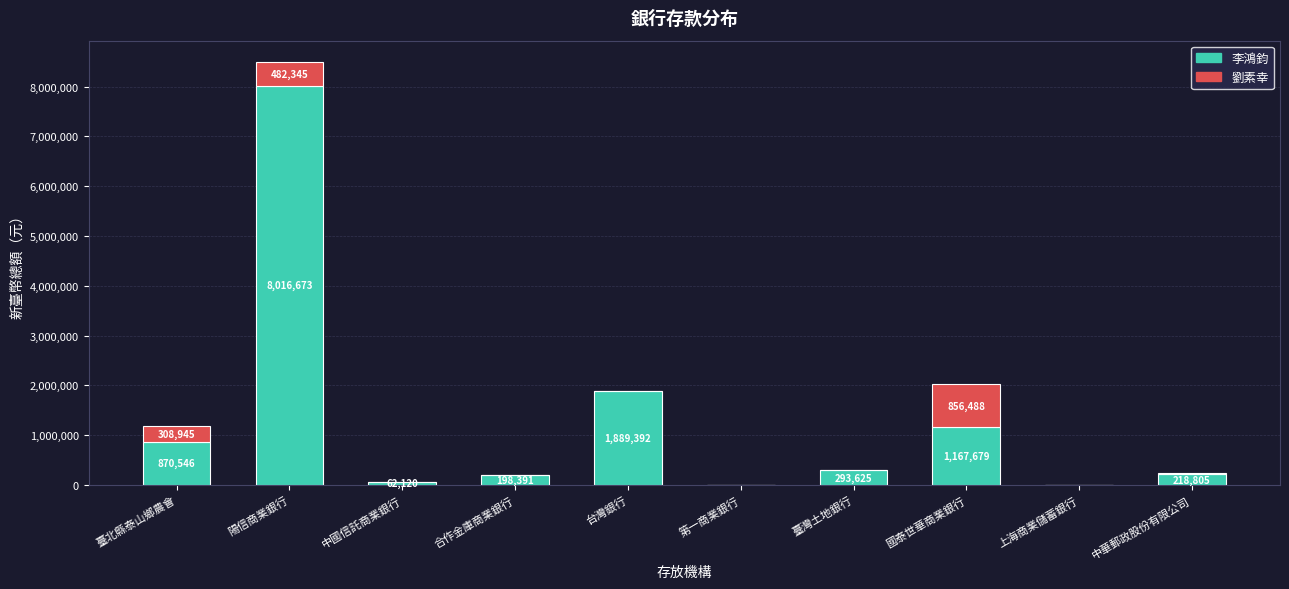

The value of 李鴻鈞 at 陽信商業銀行 is 2929431. True or false?

False